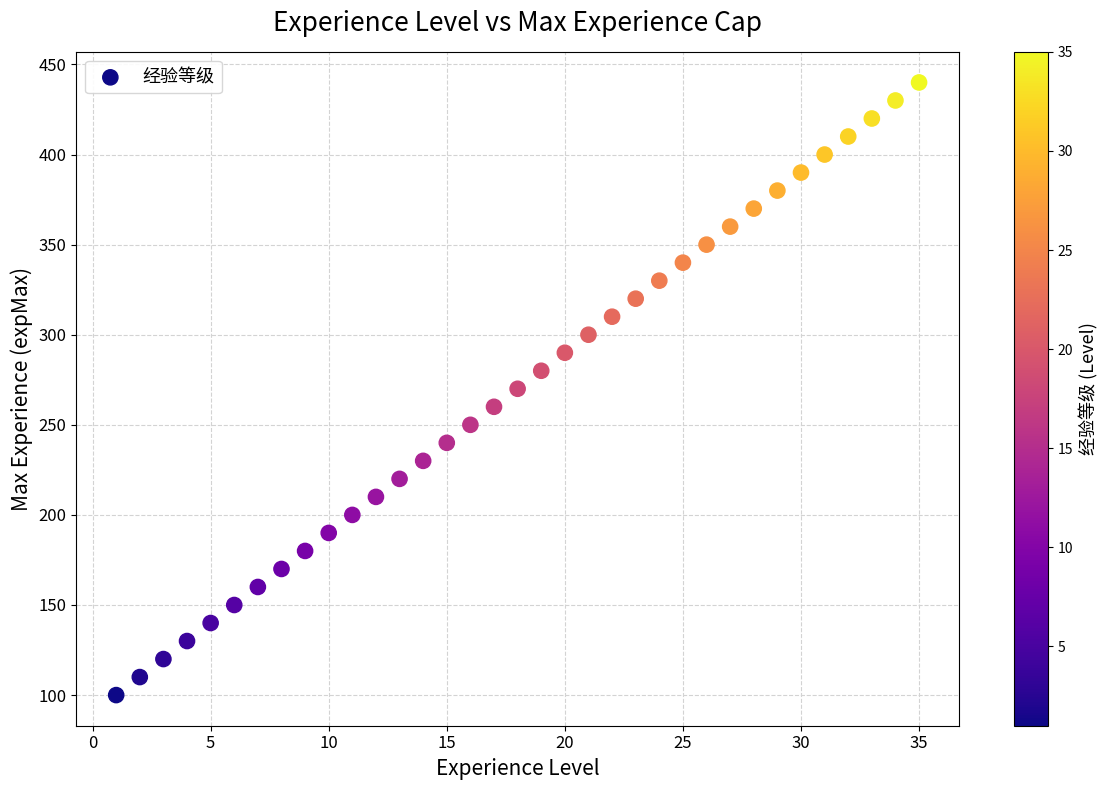

What is the range of X values (max minus min)?

34